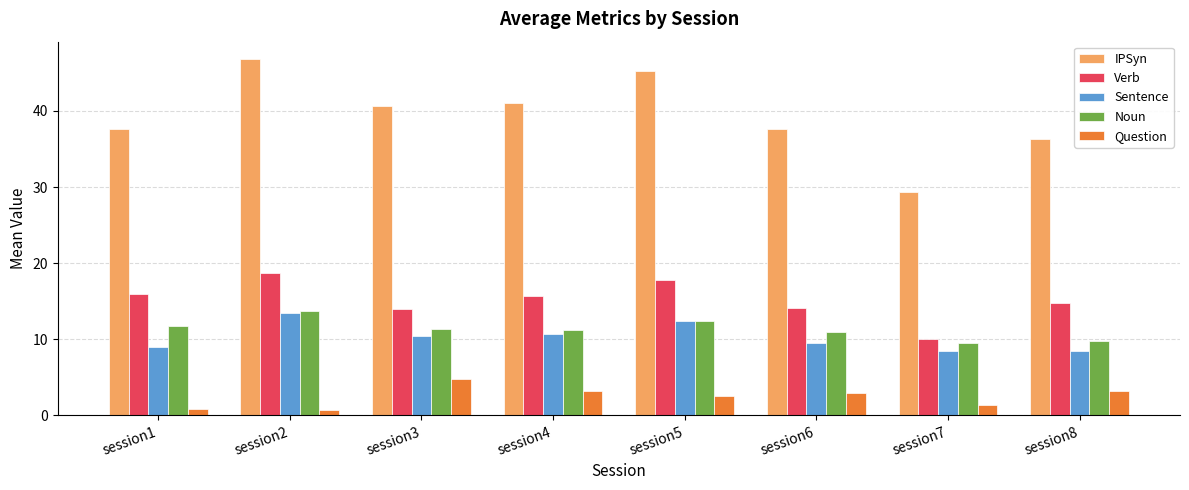

What is the difference between the highest and lowest values at session8?

33.0